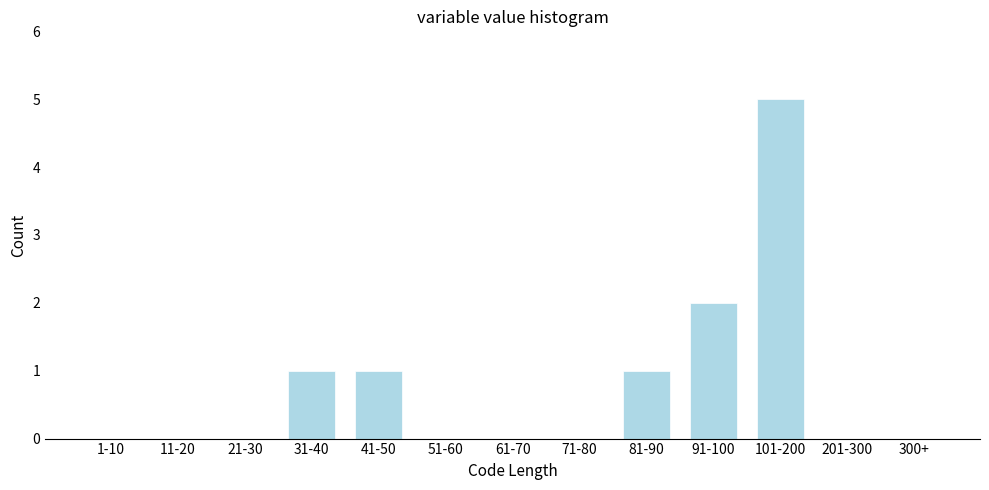

Reading left to right, what are all the values shown in this chart?

1-10=0	11-20=0	21-30=0	31-40=1	41-50=1	51-60=0	61-70=0	71-80=0	81-90=1	91-100=2	101-200=5	201-300=0	300+=0